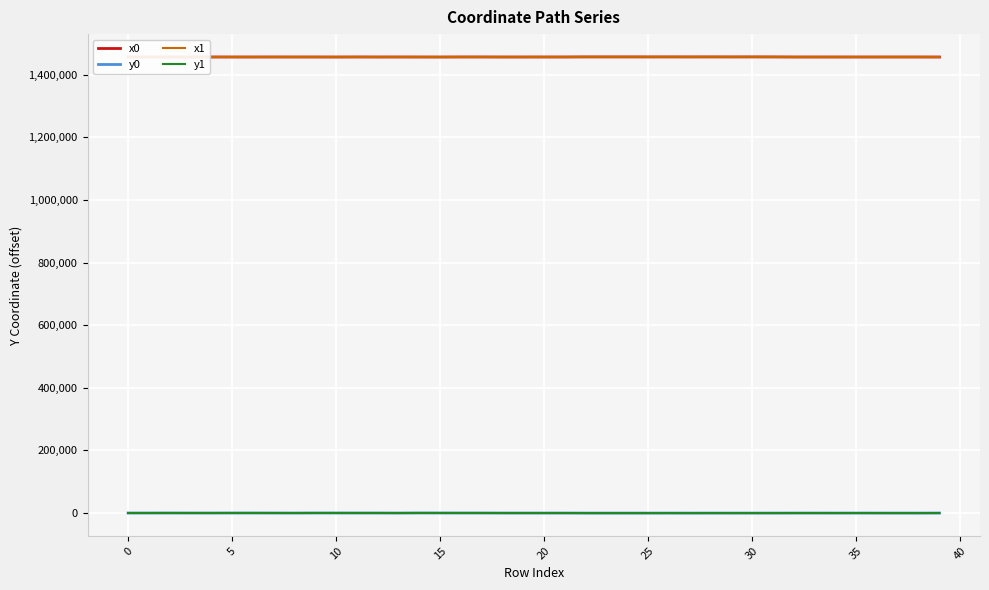

What is the greatest value displayed?

1456502.0